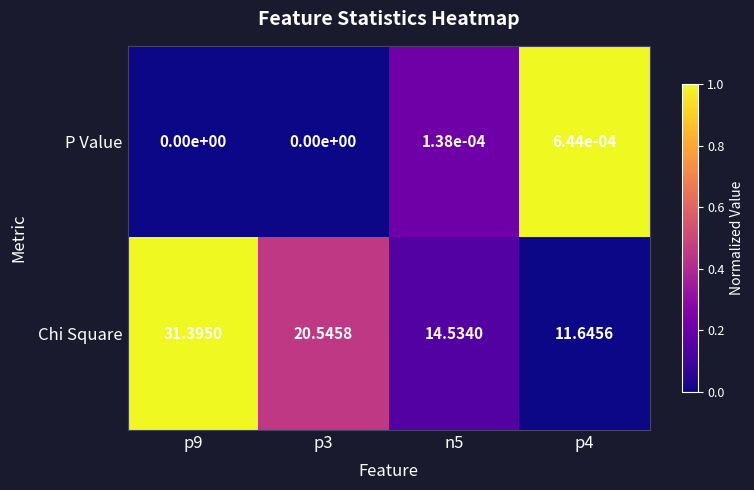

Rank the series by their average value, from lowest to highest.

P Value, Chi Square